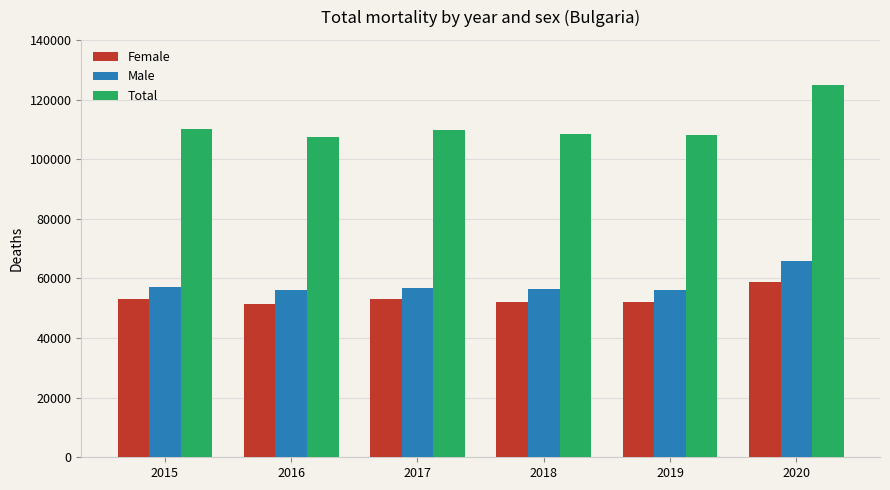

At how many categories does at least one series exceed 60249?

6